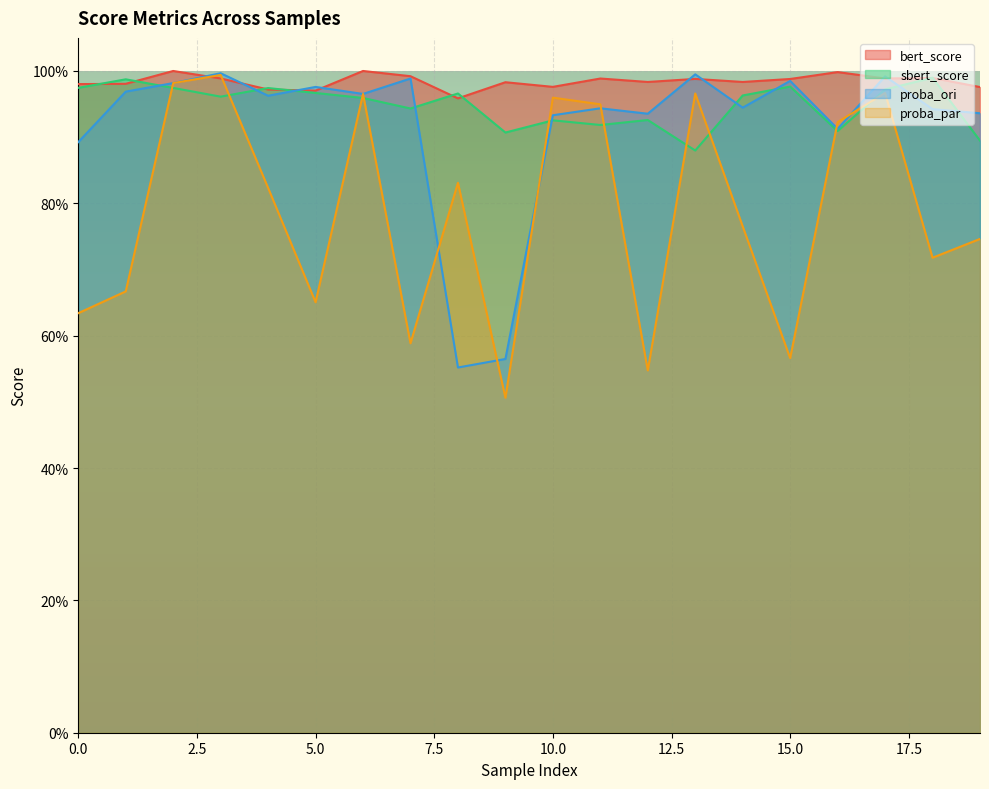

At which category is the sum across all series the highest?

3